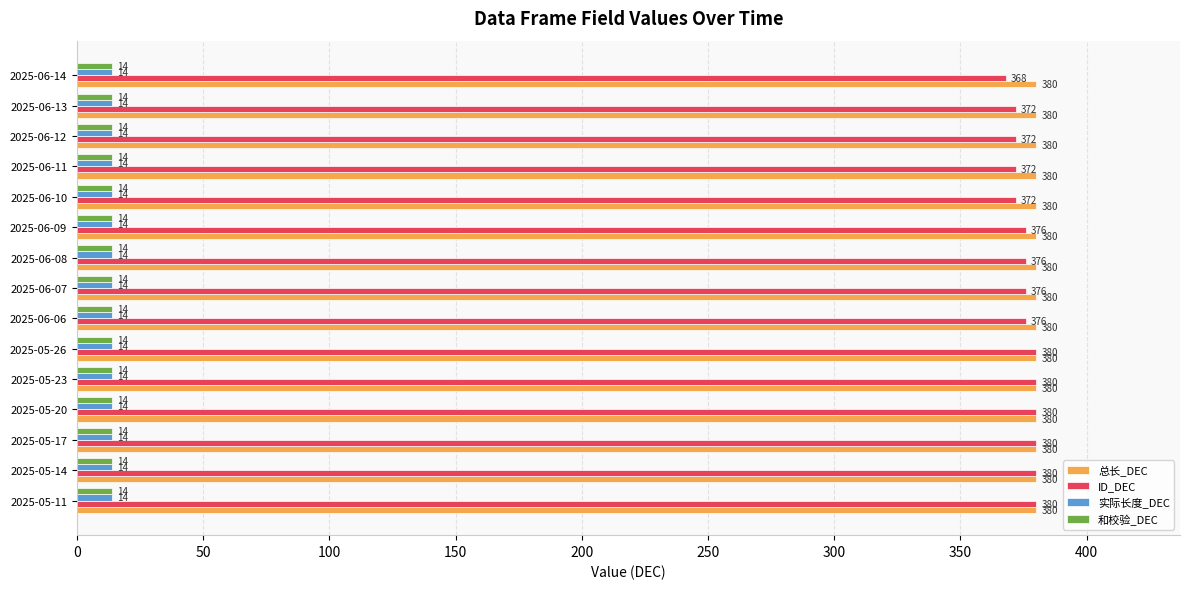

True or false: 和校验_DEC has a value of 14 at 2025-06-08.

True